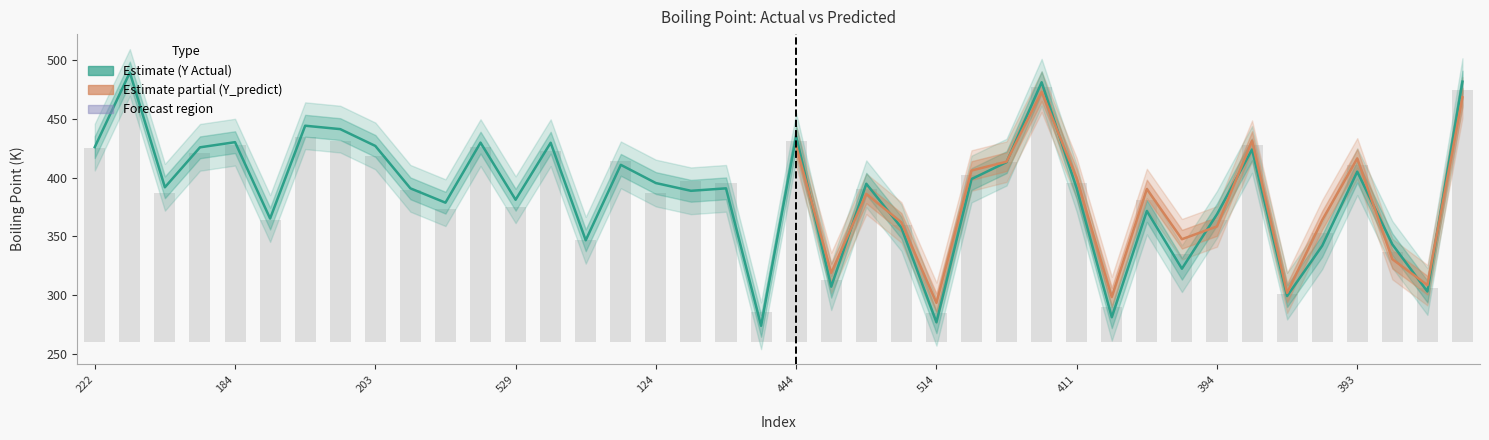

How many groups of bars are there?

40